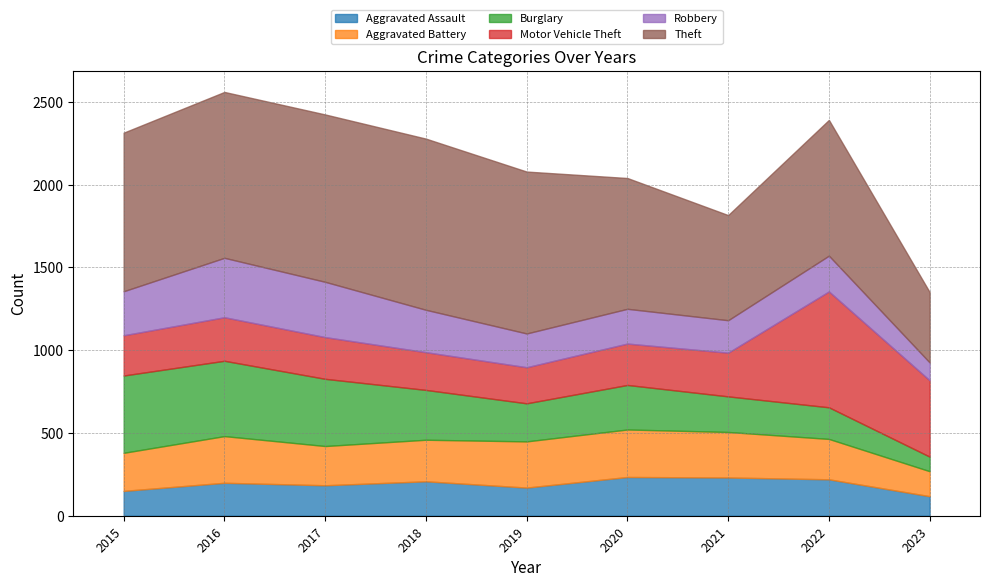

The value of Theft at 2015 is 1267. True or false?

False